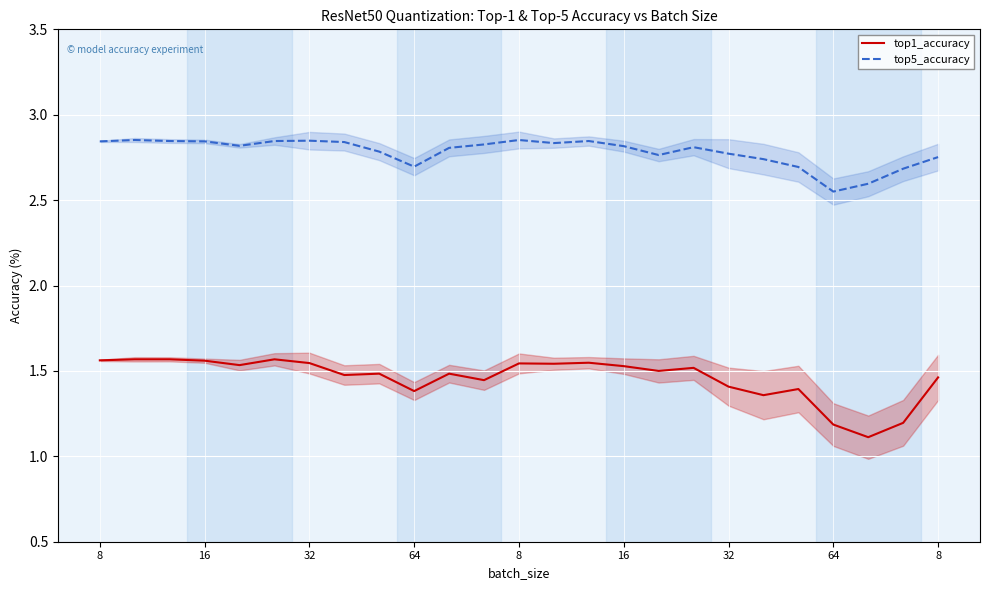

List the series in order of their peak value, highest first.

top5_accuracy, top1_accuracy